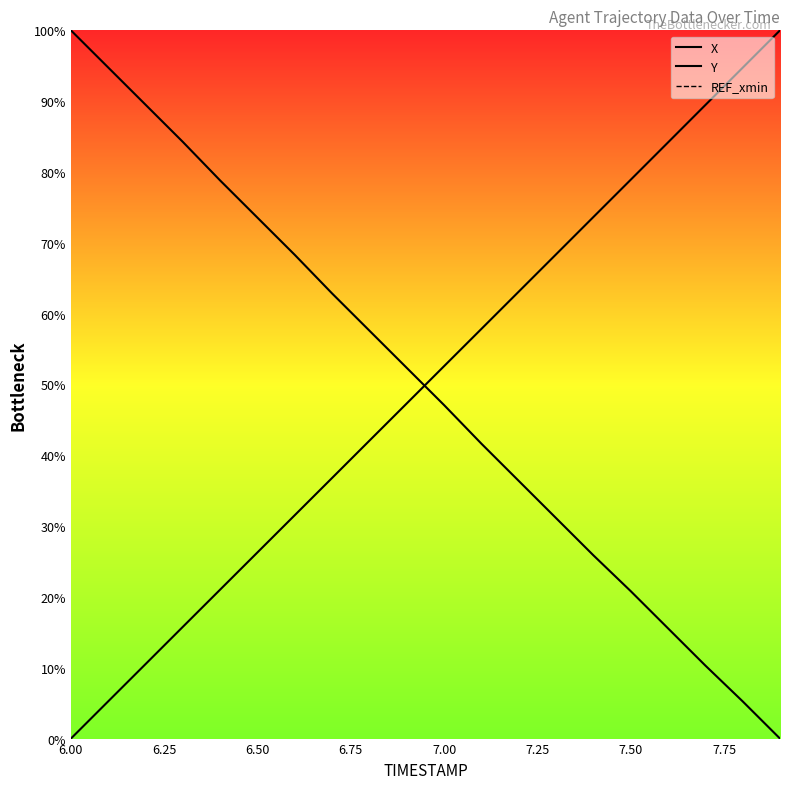

Count the number of data series in this chart.

3